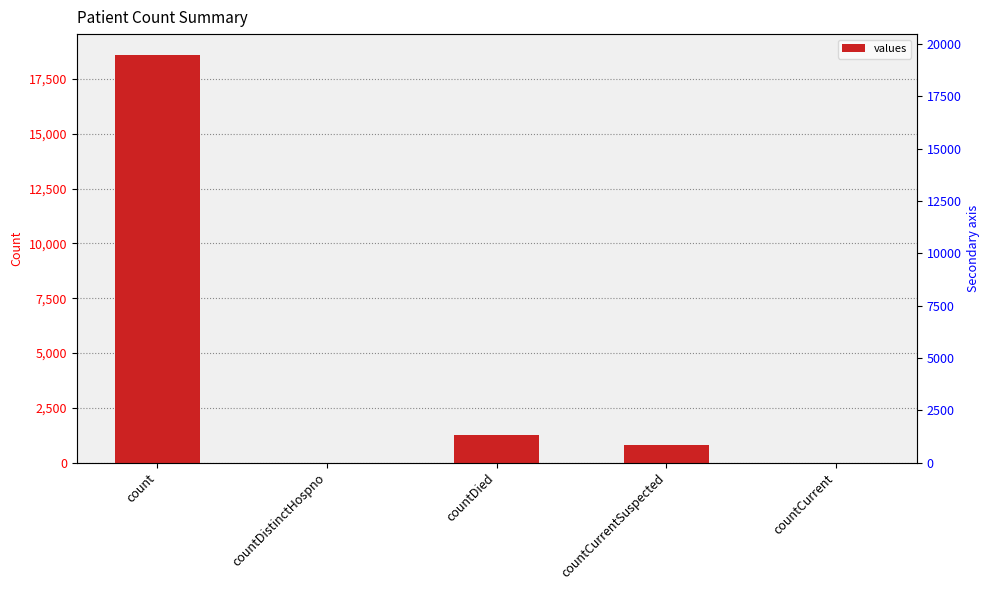

What is the label of the 3rd bar from the left?

countDied